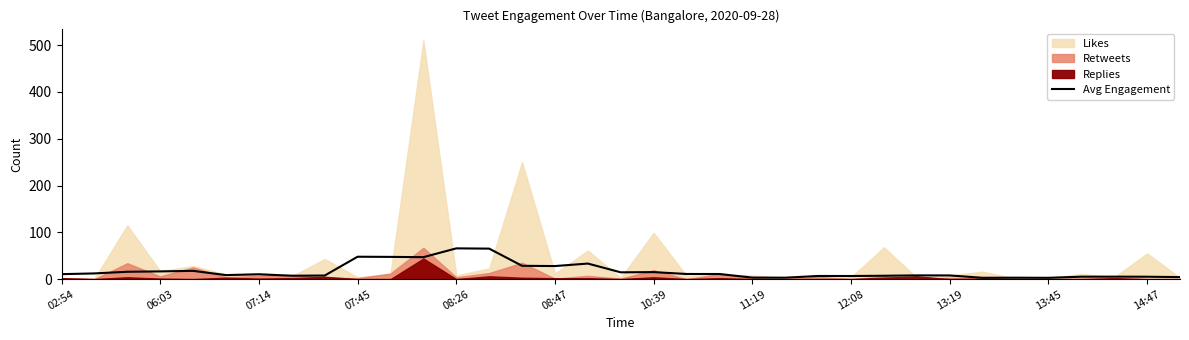

What is the maximum value for Avg Engagement?

65.7